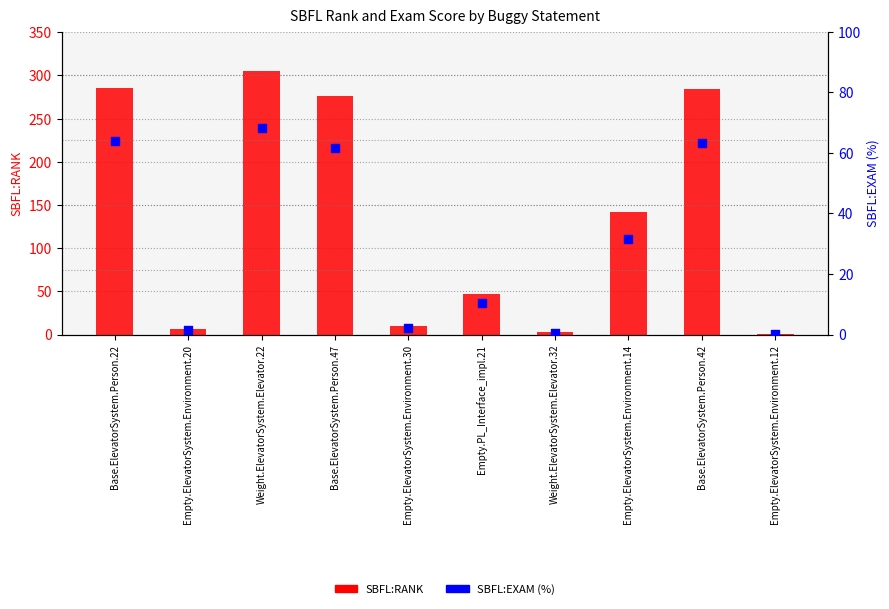

Which series contains the highest Y value?

SBFL:RANK